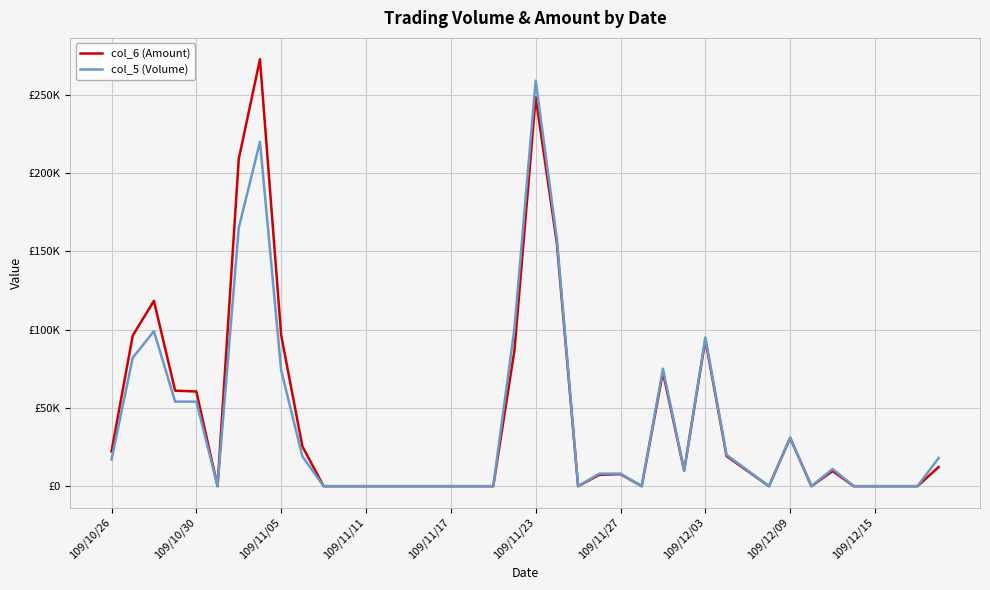

Which series has the largest total across all categories?

col_6 (Amount)